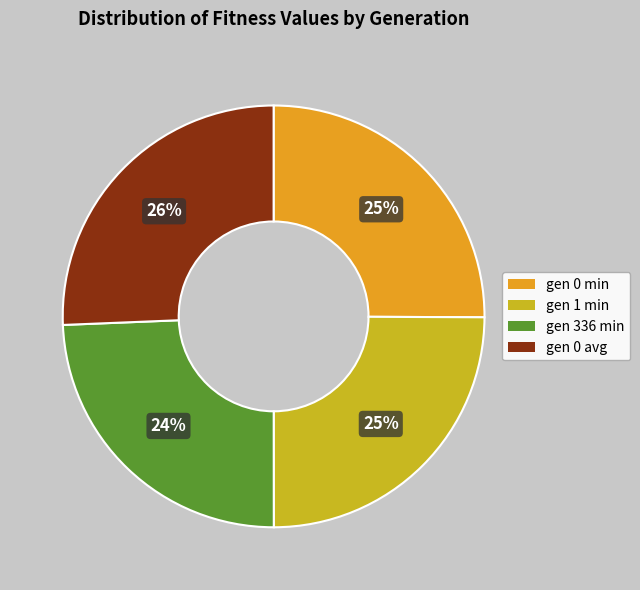

Approximately how many times larger is the value at gen 1 min compared to gen 0 min?

1.0